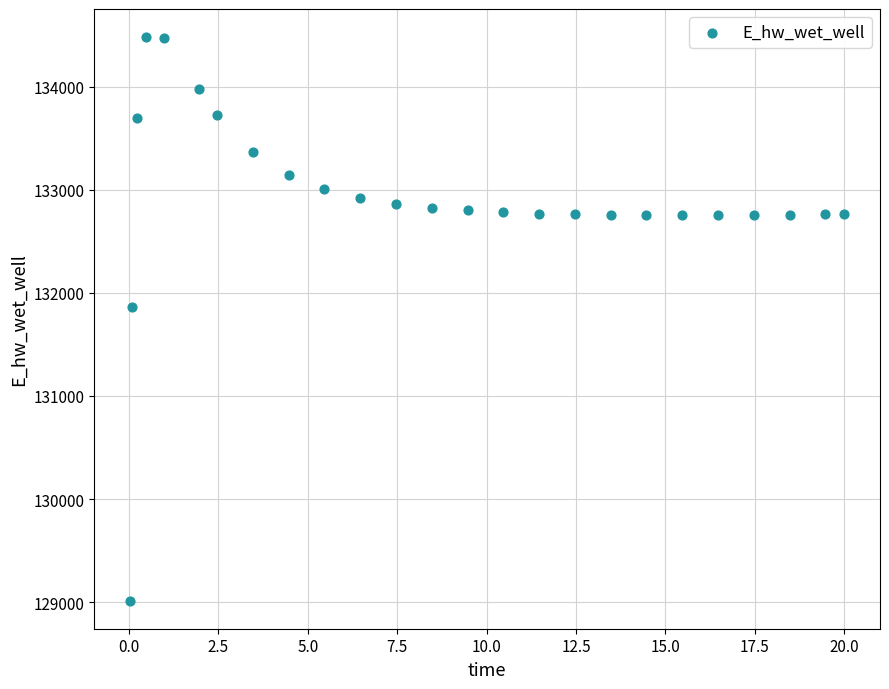

What is the range of X values (max minus min)?

20.0